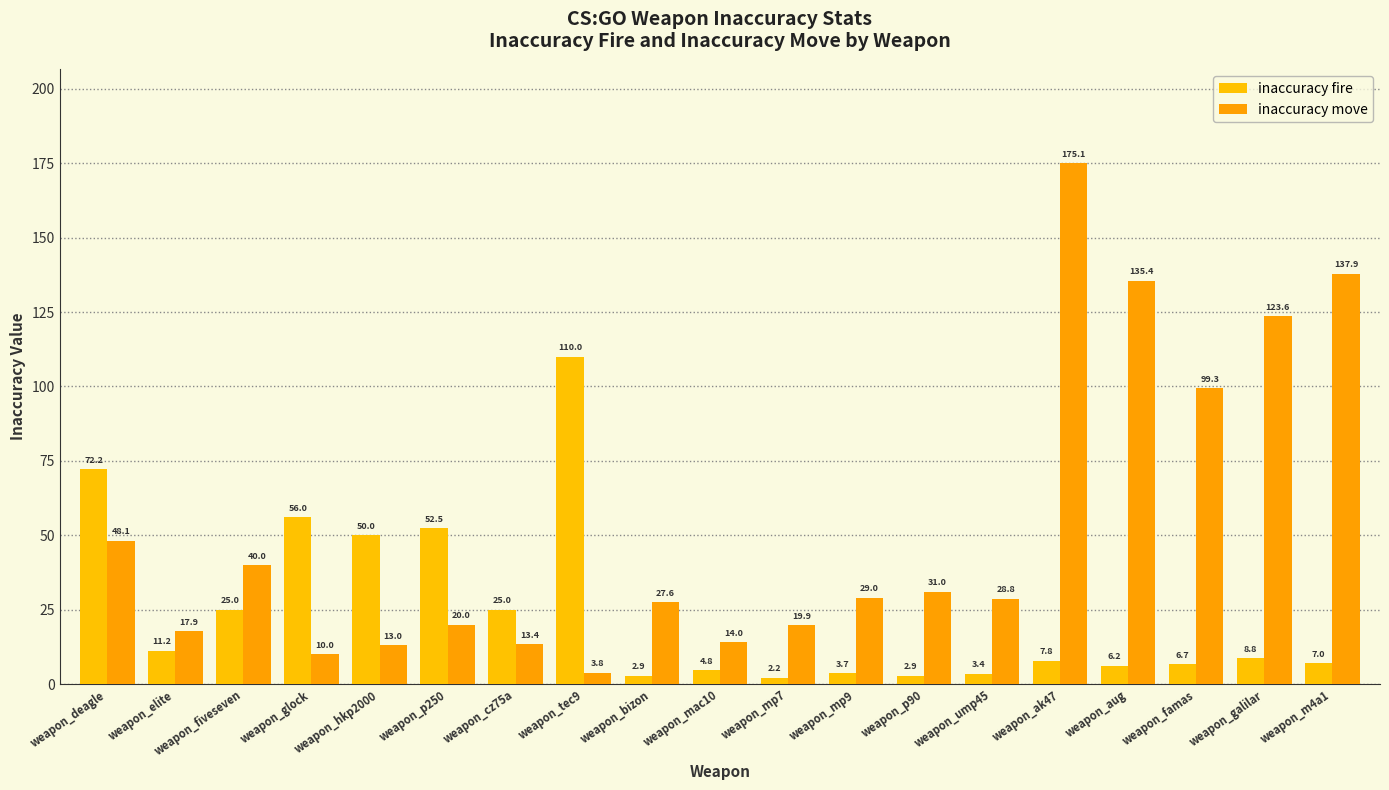

What is the average value of the inaccuracy move series?

52.0